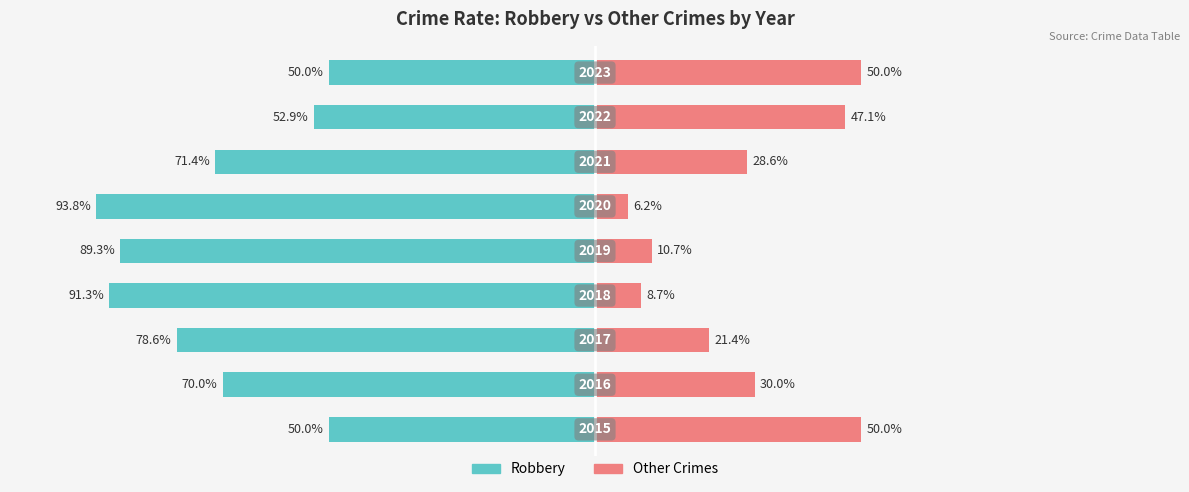

How many data points in Other Crimes are less than 28?

4